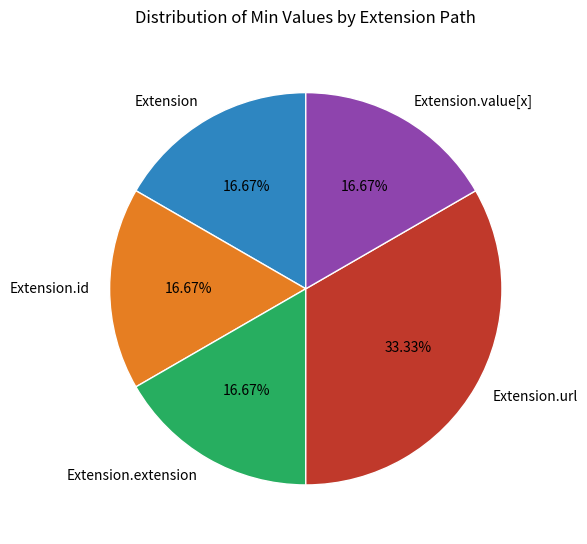

What is the total percentage of Extension.url and Extension?

50.0%